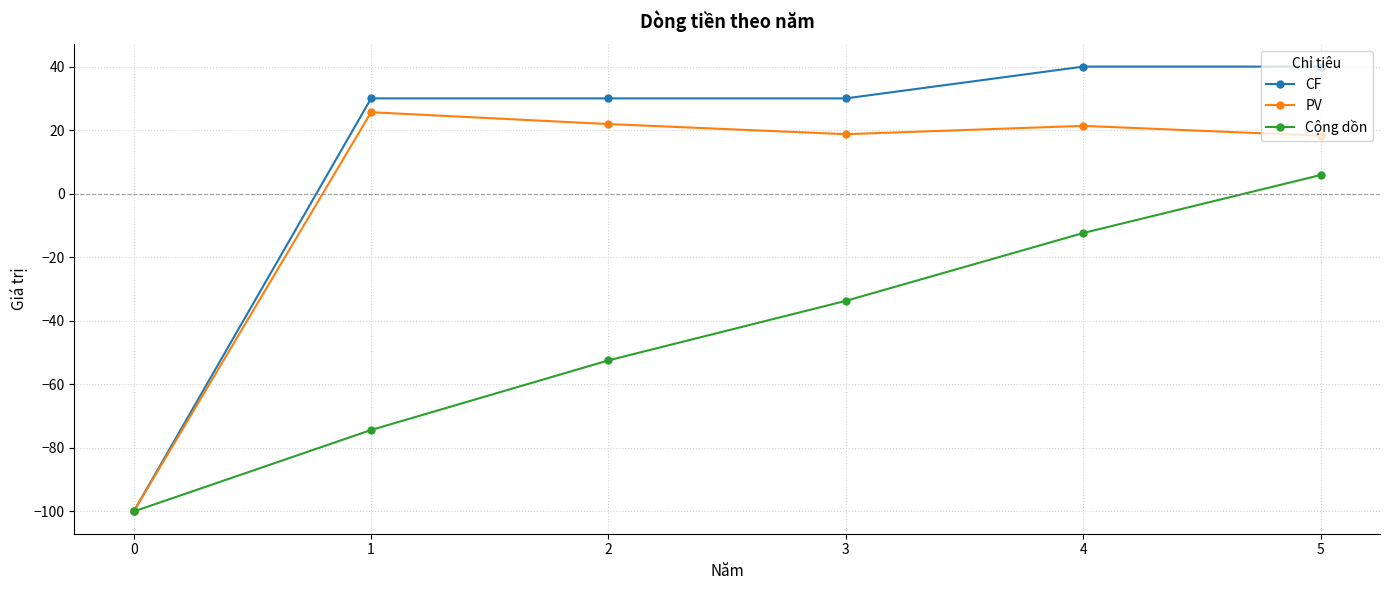

List the series in order of their peak value, highest first.

CF, PV, Cộng dồn